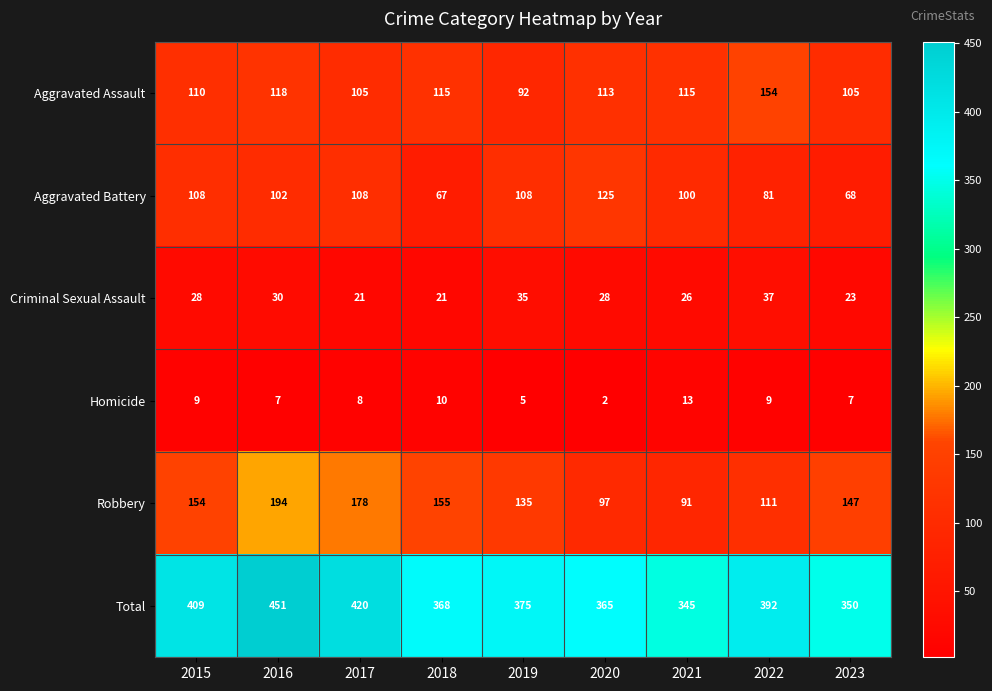

What is the difference between the Robbery values at 2023 and 2021?

56